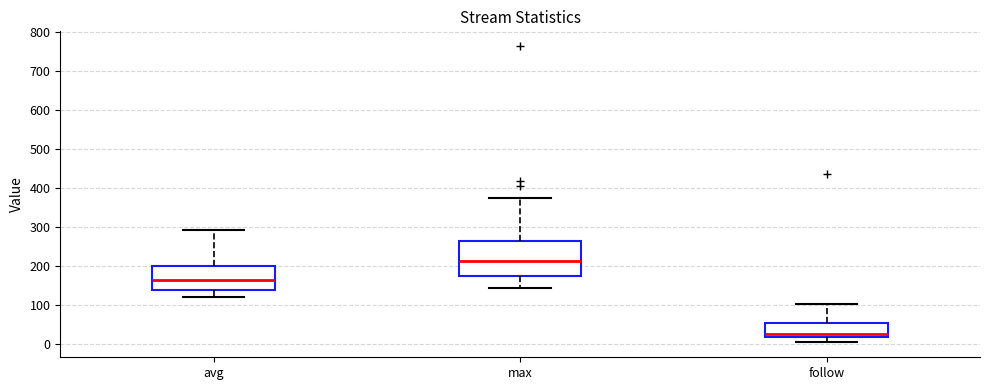

Where does the lower whisker of the box for avg end on the y-axis? The values are not printed on the chart, so give them approximately, as read against the axis.

120